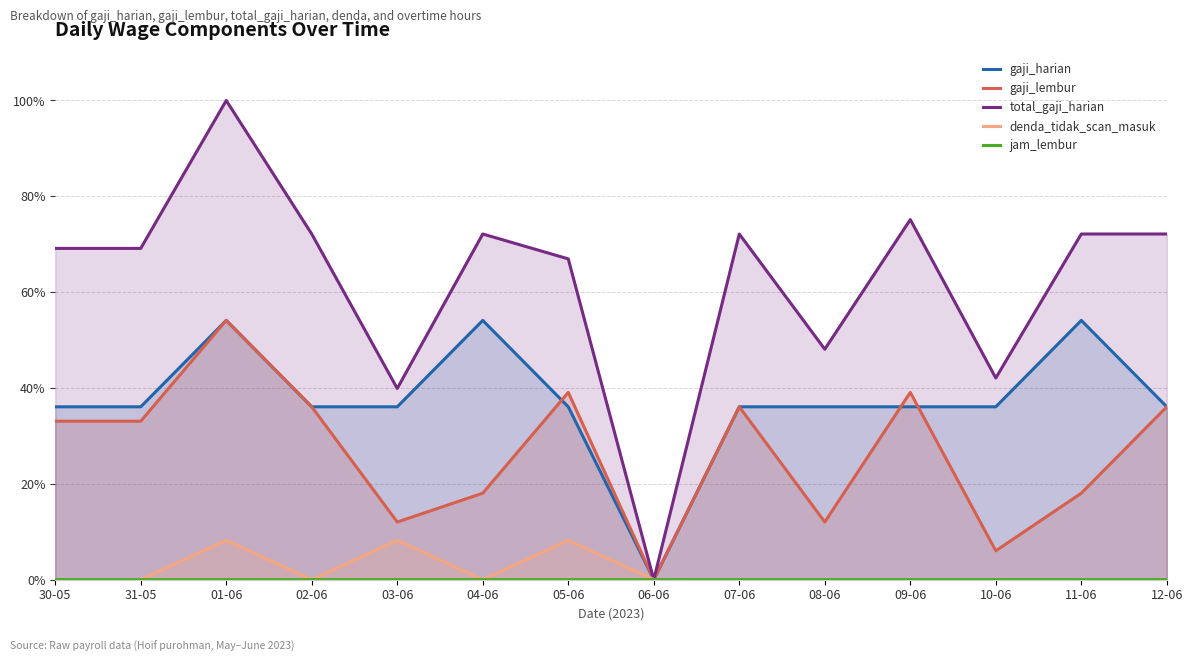

At how many categories does at least one series exceed 13?

13